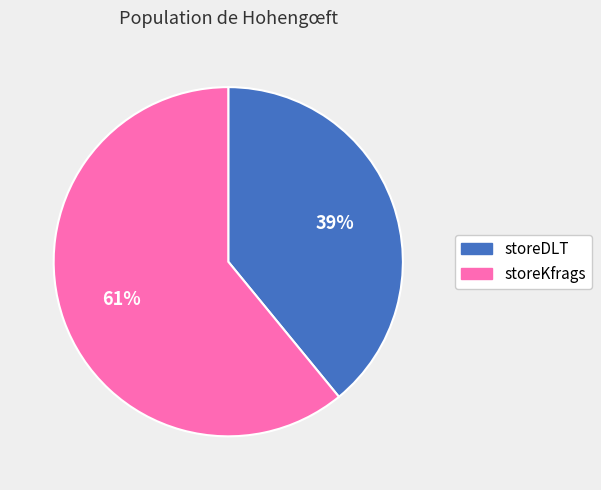

Is there any slice that represents more than half of the pie?

Yes